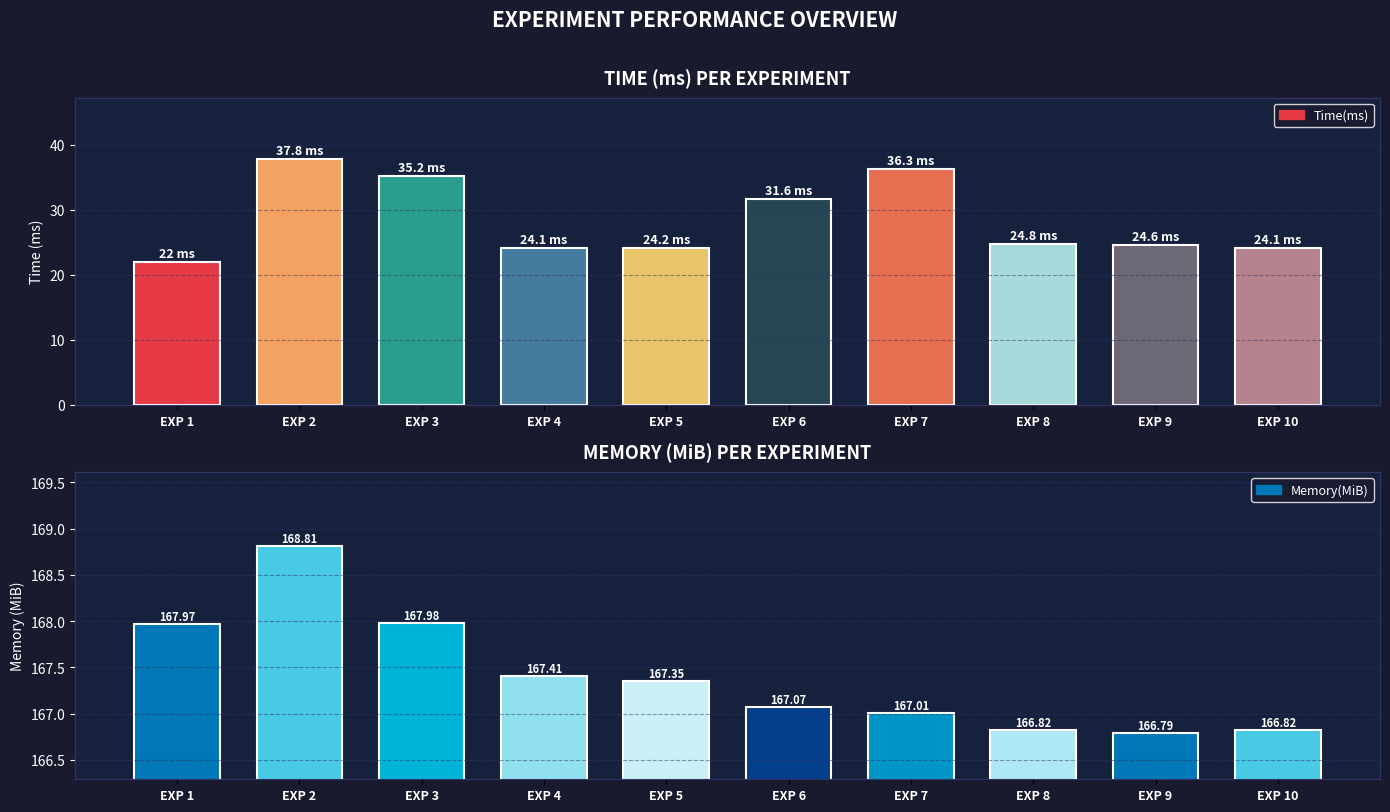

List the series in order of their peak value, lowest first.

Time(ms), Memory(MiB)